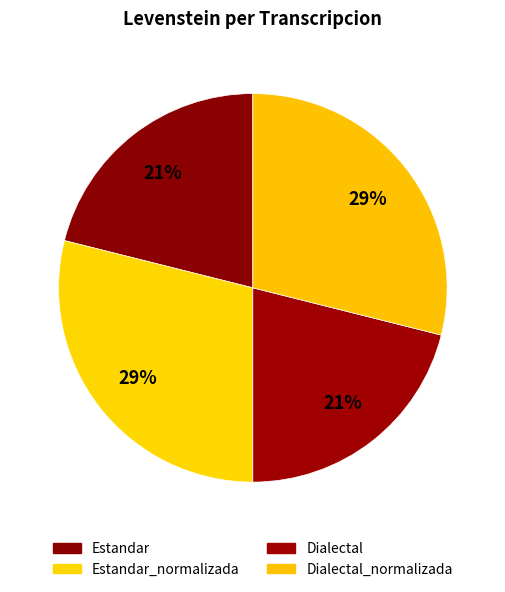

How many segments does this pie chart have?

4